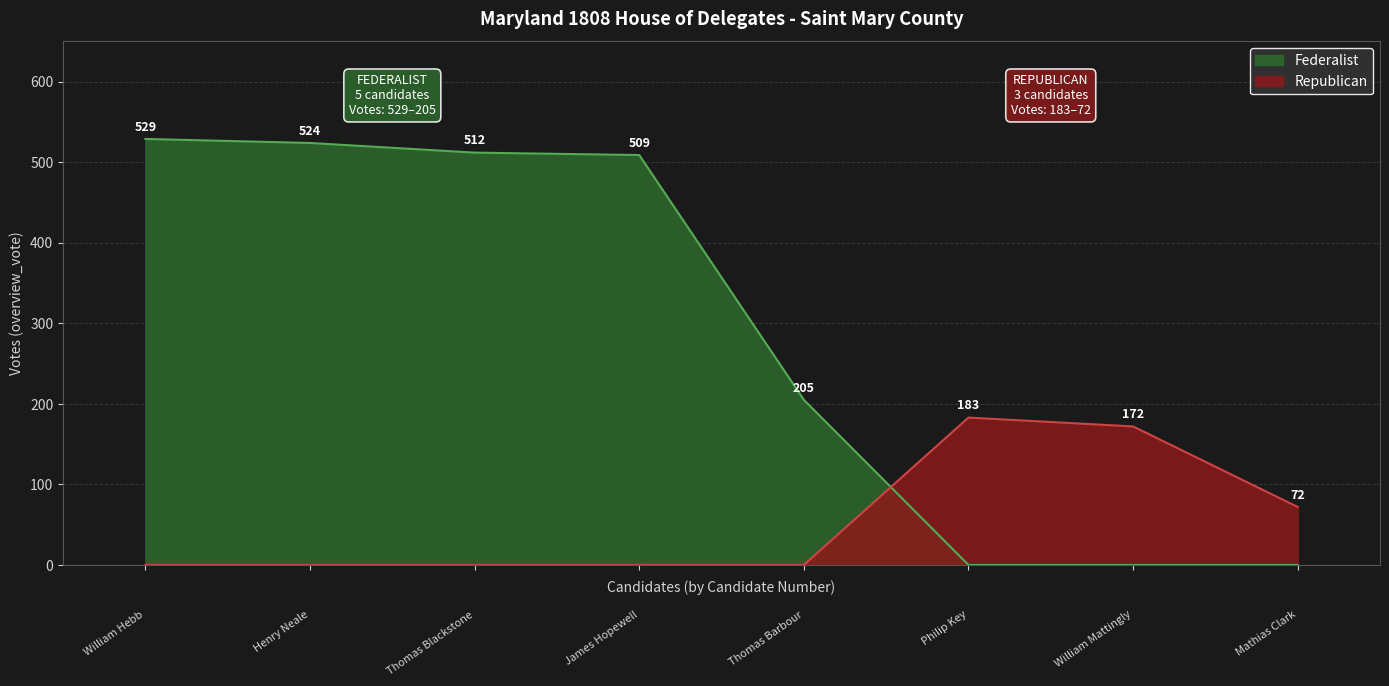

What is the spread (max minus min) of values at Philip Key?

183